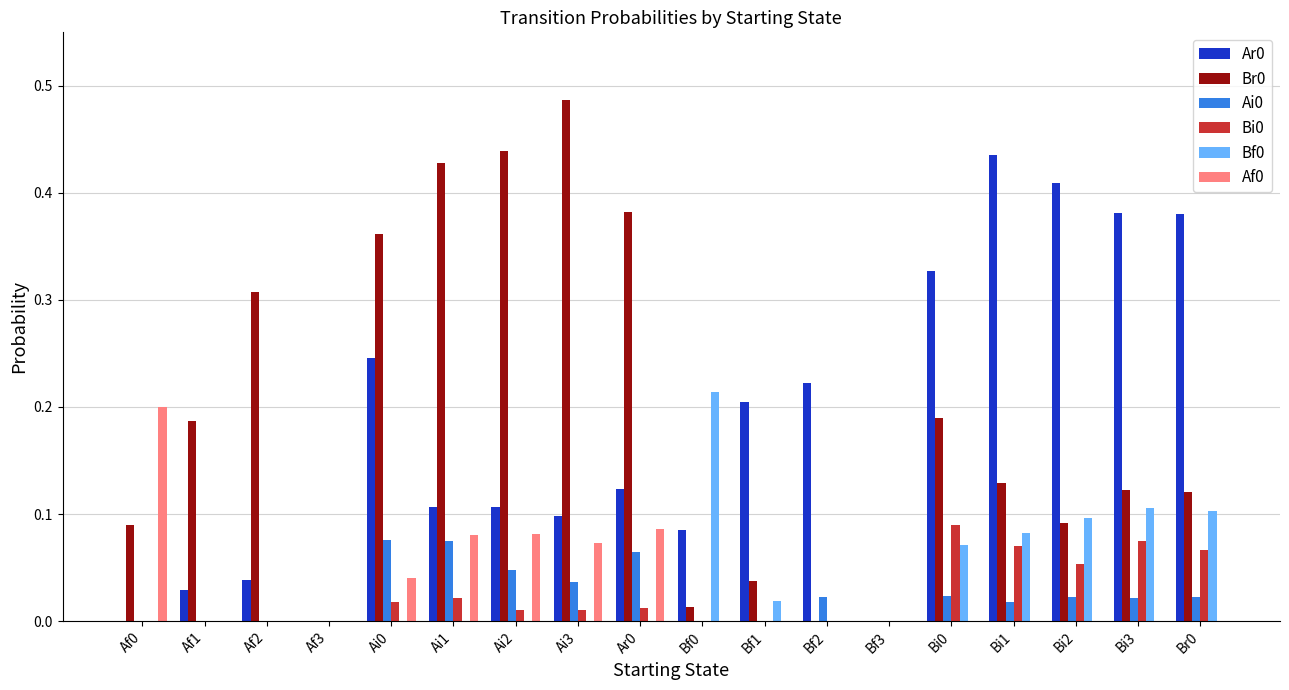

Is the value of Br0 at Bi3 greater than the value of Ai0 at Bf0?

Yes